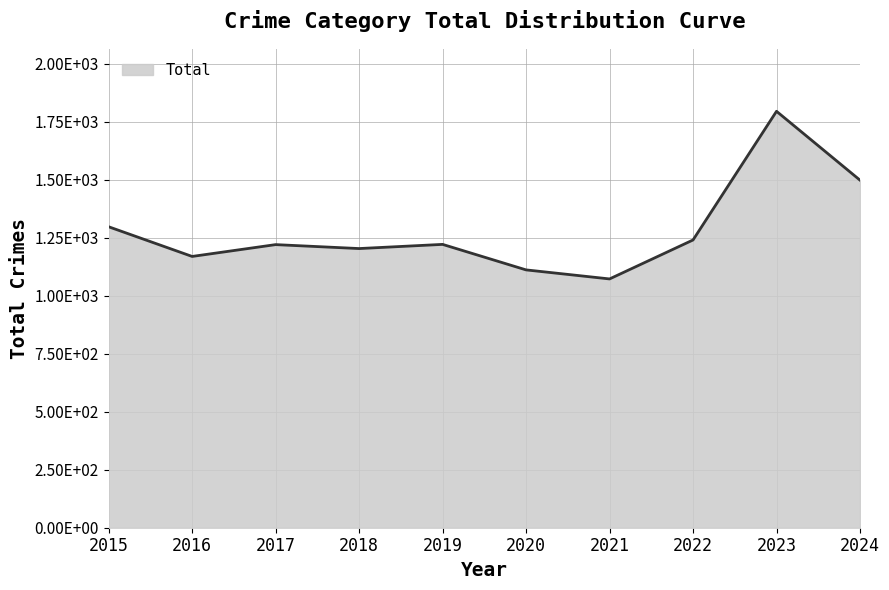

What is the sum of the values at 2024 and 2019?

2721